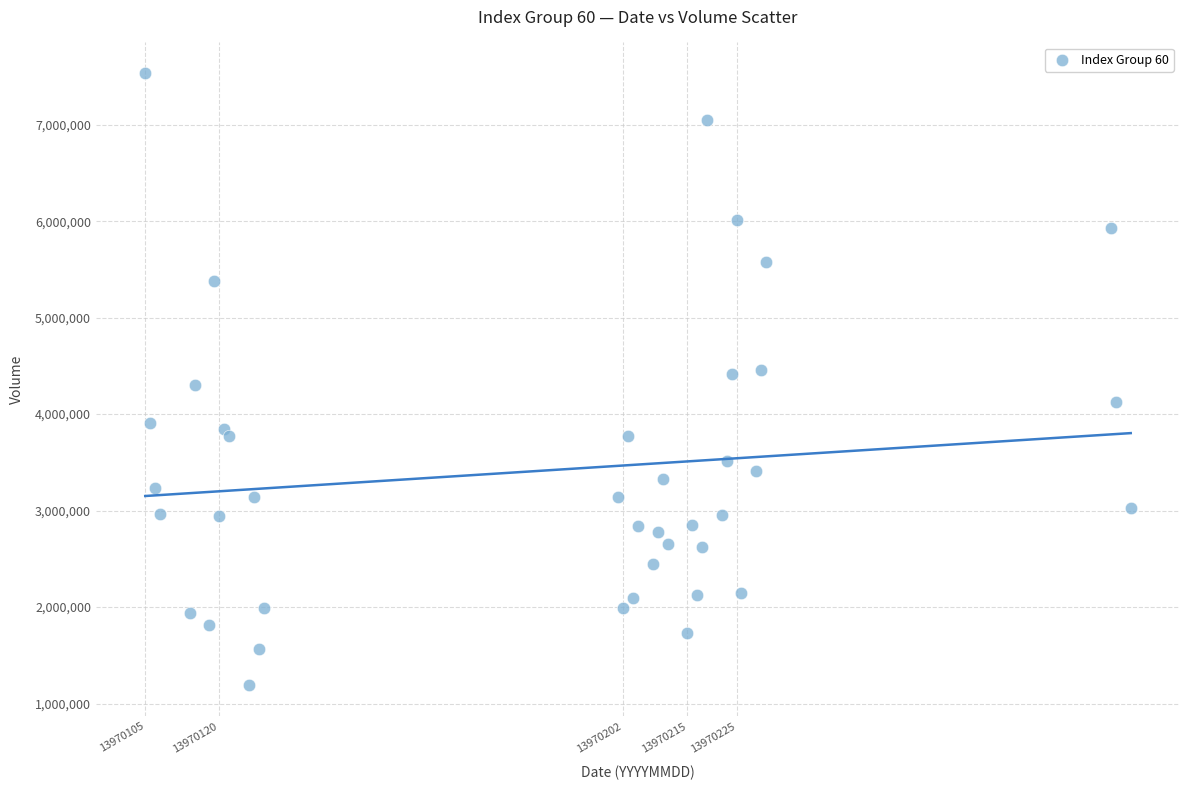

What is the range of X values (max minus min)?

200